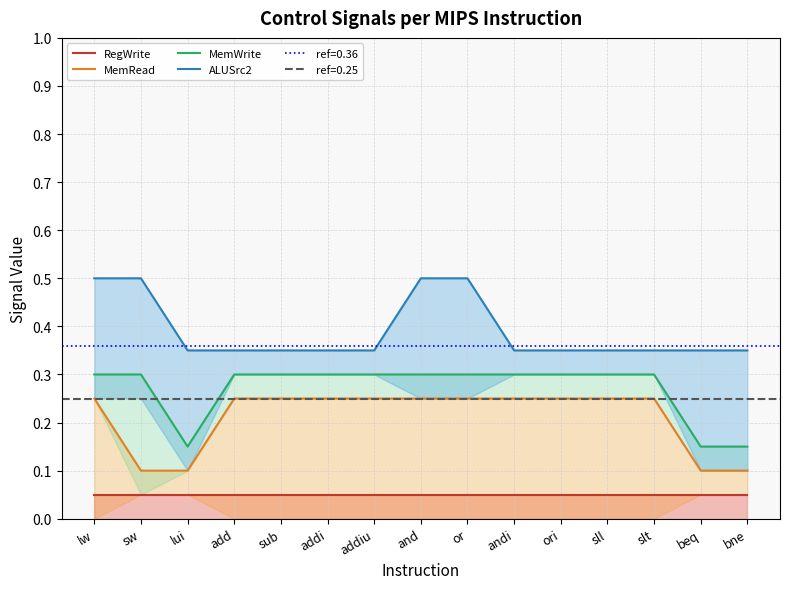

What are all the series names shown in the legend?

RegWrite, MemRead, MemWrite, ALUSrc2